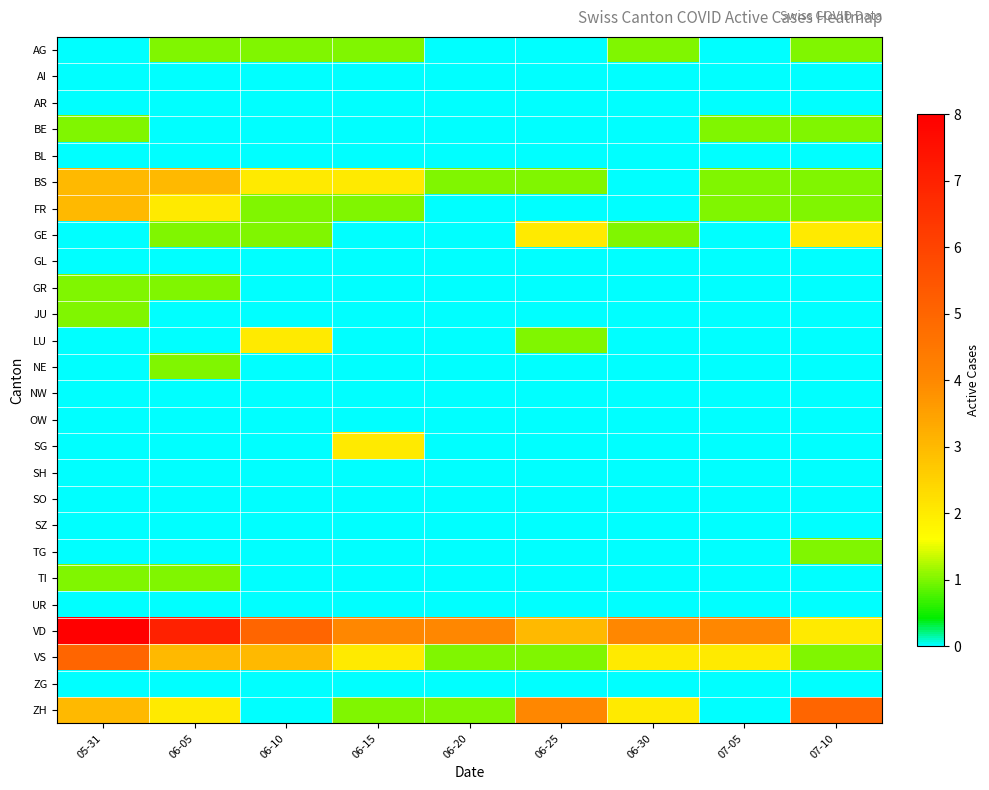

Which series has the largest total across all categories?

VD